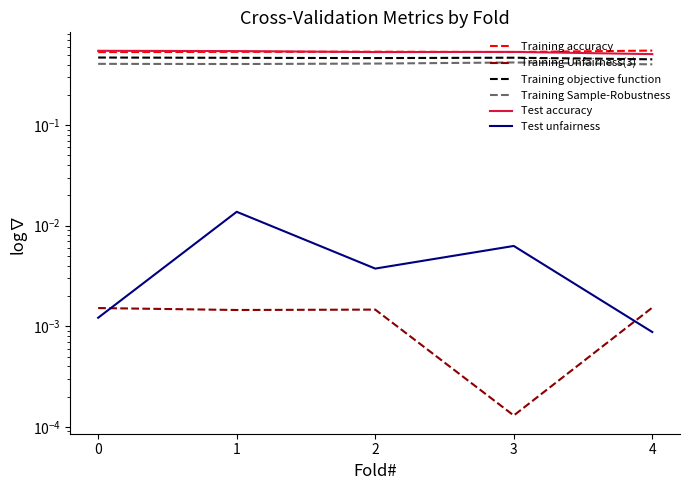

Which series has the largest range (max minus min)?

Test accuracy